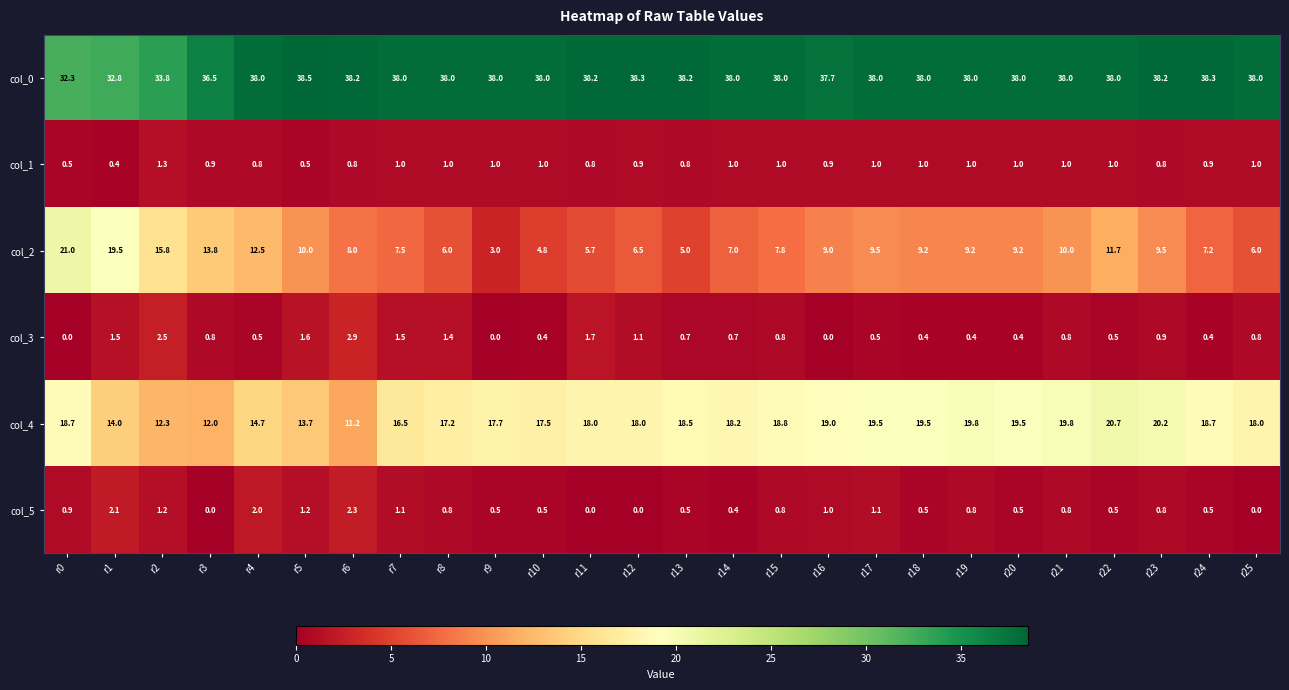

Where is col_0 nearest to the value 35?

r2